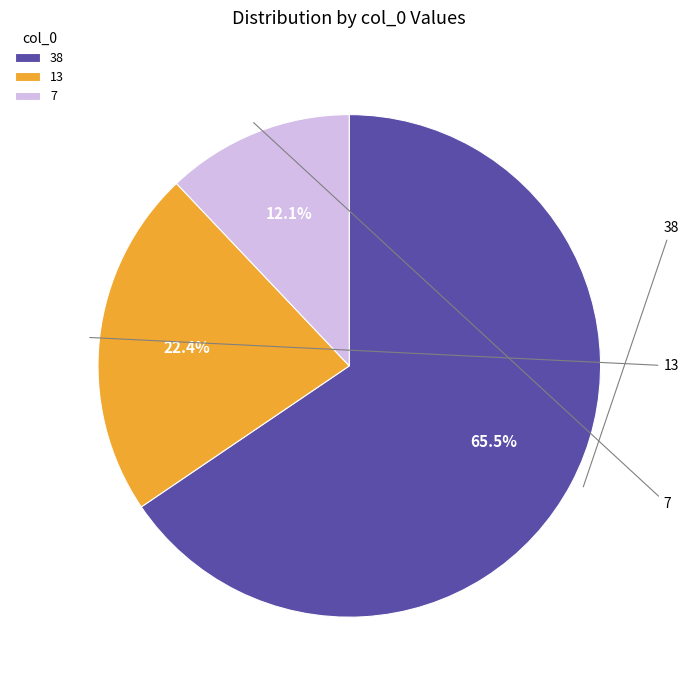

Combined, do 38 and 7 account for over 50%?

Yes